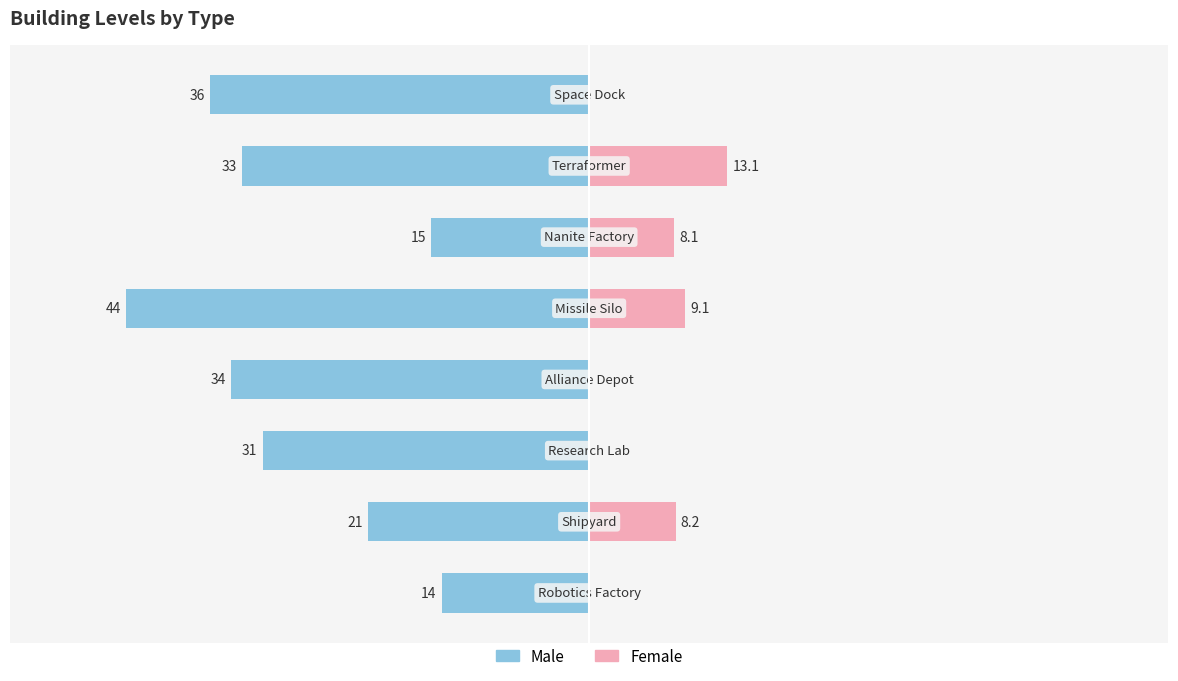

How many bars are there in total?

16